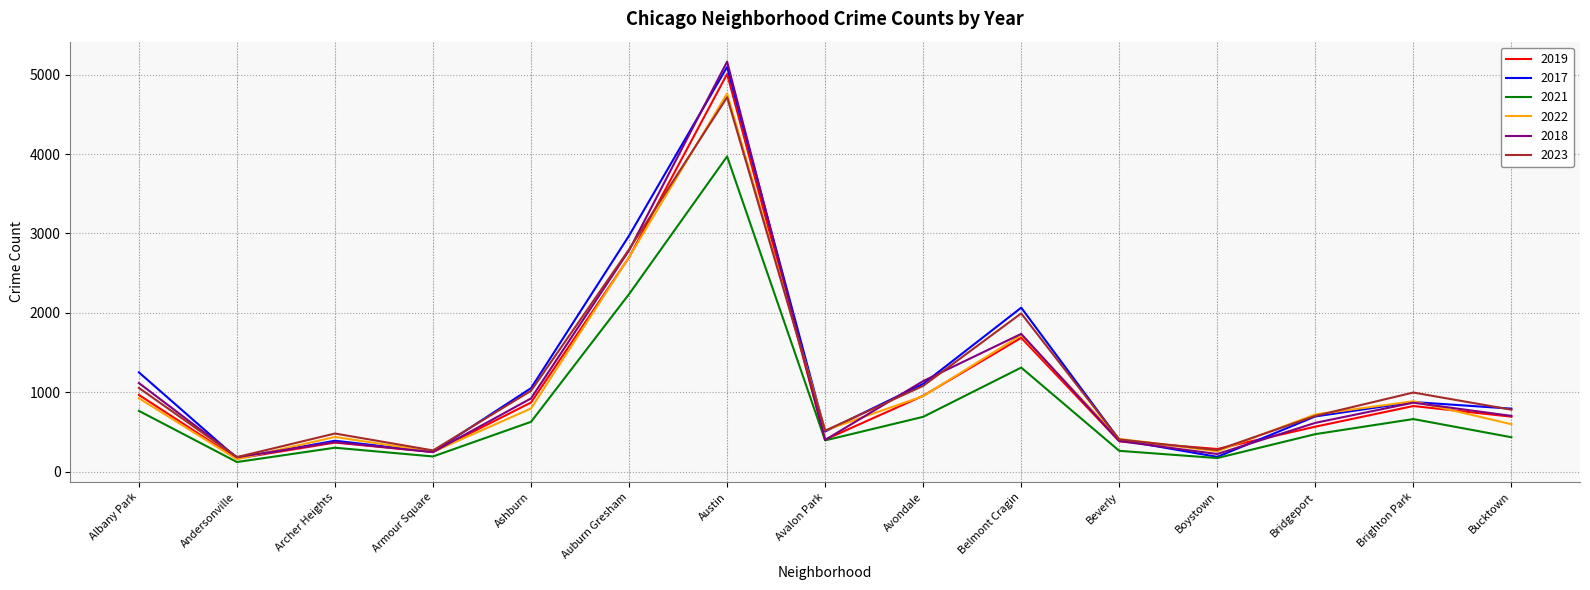

At how many categories does at least one series exceed 5031?

1